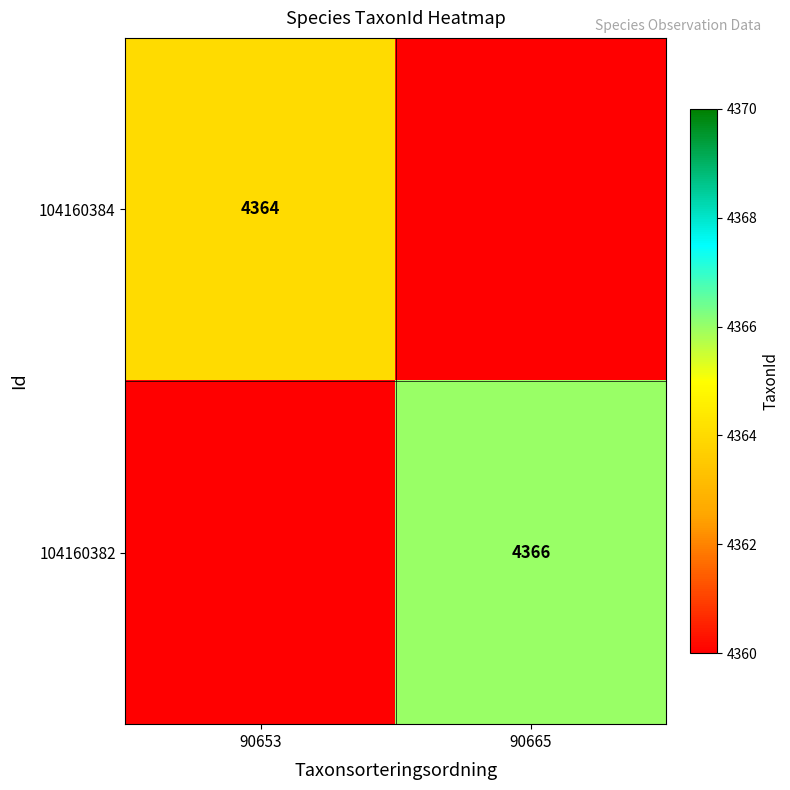

Is the value of 104160382 at 90665 greater than the value of 104160384 at 90653?

Yes